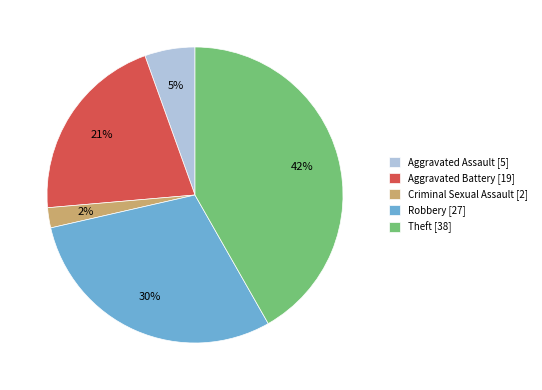

Between Robbery [27] and Aggravated Assault [5], which is larger?

Robbery [27]